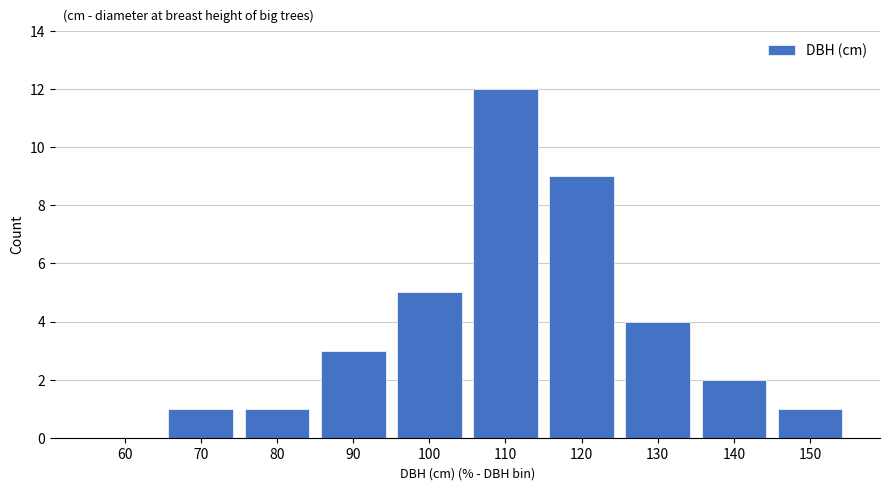

Reading left to right, list all the values displayed in this chart.

60=0	70=1	80=1	90=3	100=5	110=12	120=9	130=4	140=2	150=1